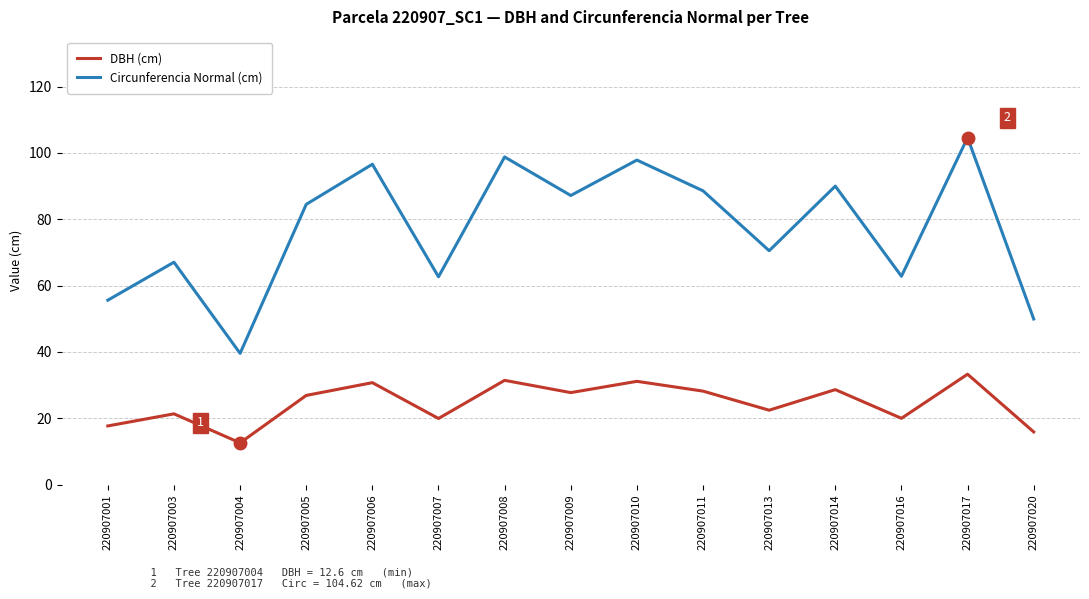

Is the value of Circunferencia Normal (cm) at 220907003 greater than the value of DBH (cm) at 220907017?

Yes